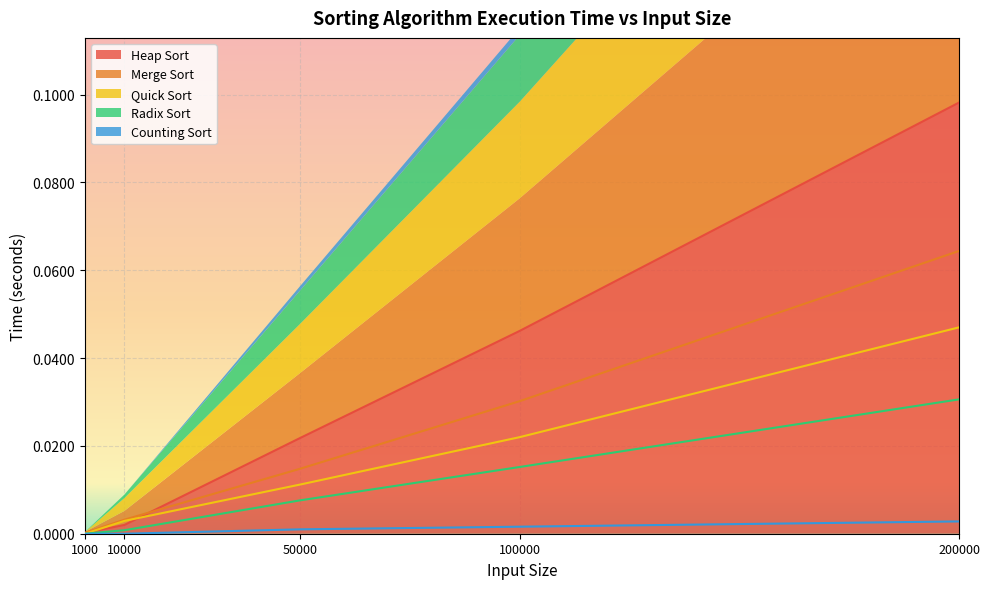

Rank the series by their maximum value, from highest to lowest.

Heap Sort, Merge Sort, Quick Sort, Radix Sort, Counting Sort